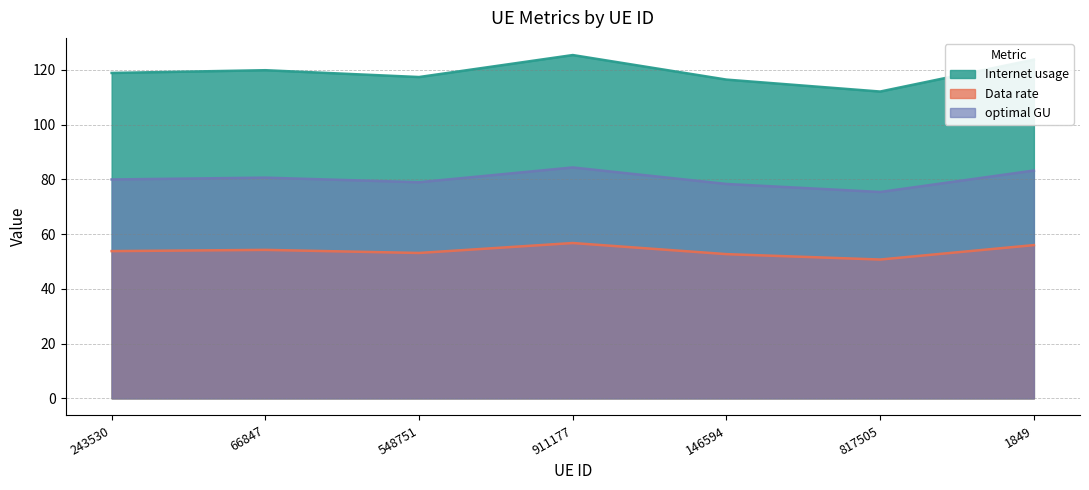

How many values in the Internet usage series are below 118?

3